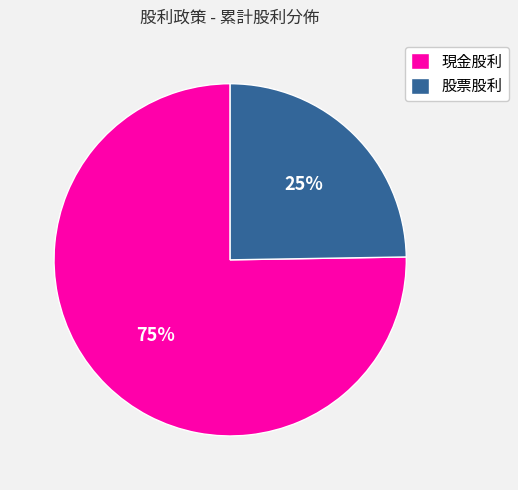

How many segments does this pie chart have?

2